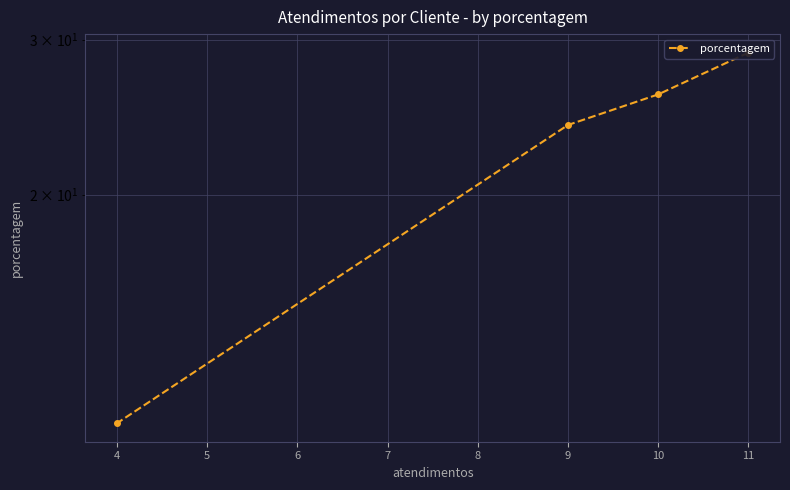

What is the average value?

22